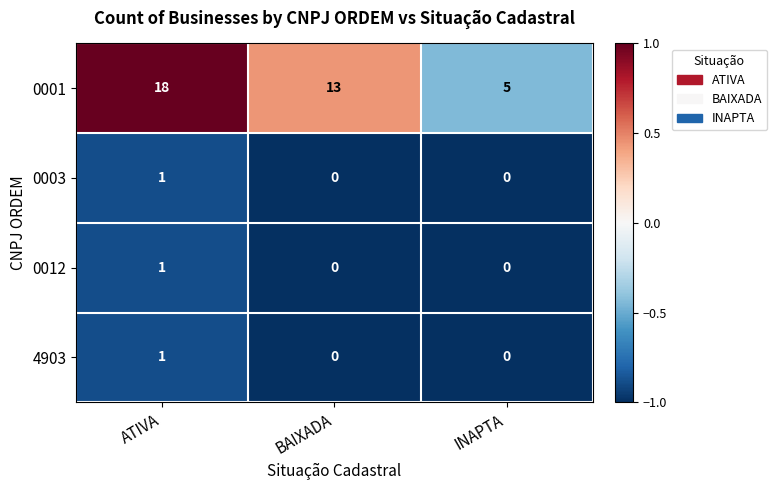

What is the difference between the highest and lowest values at INAPTA?

5